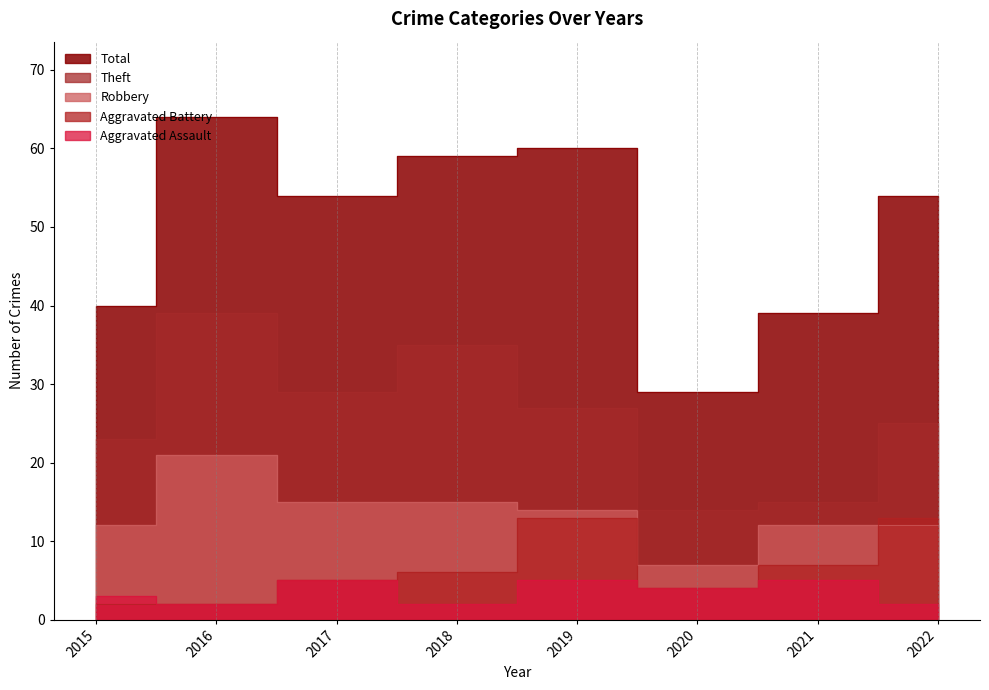

The Total series shows 9 at 2015. True or false?

False